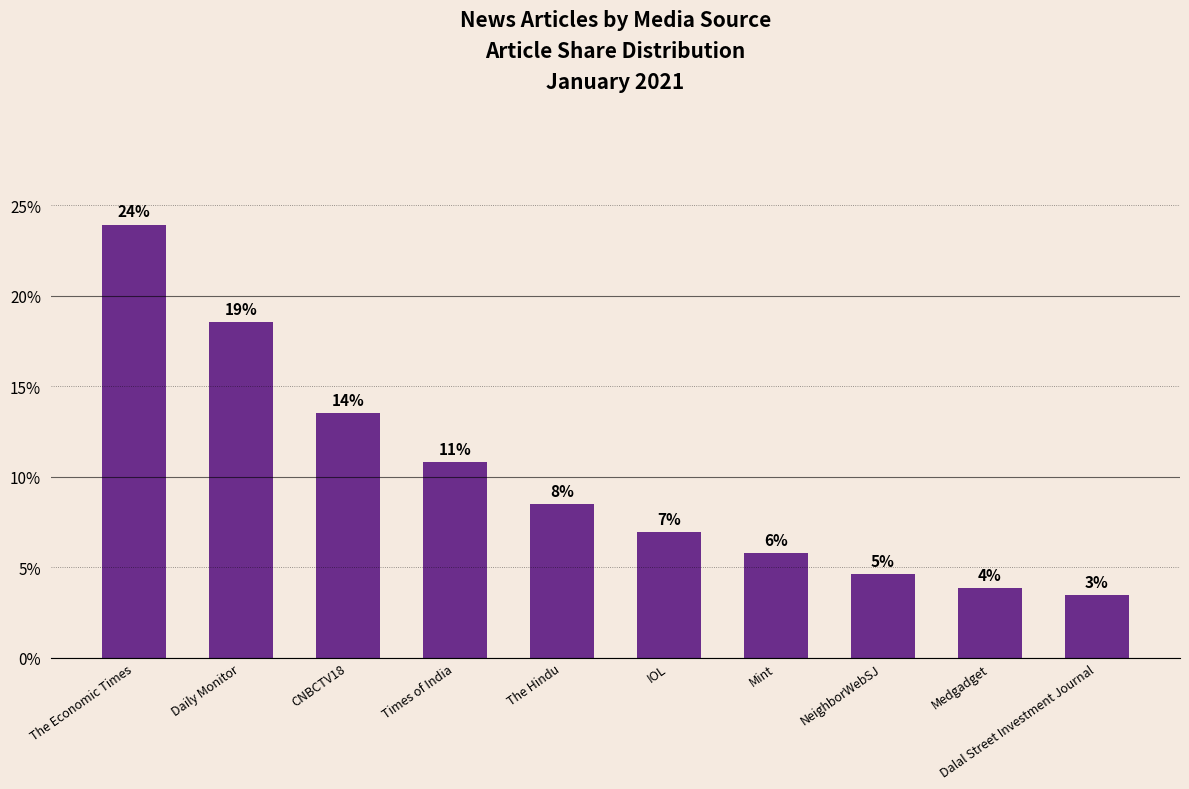

How many bars are there in total?

10